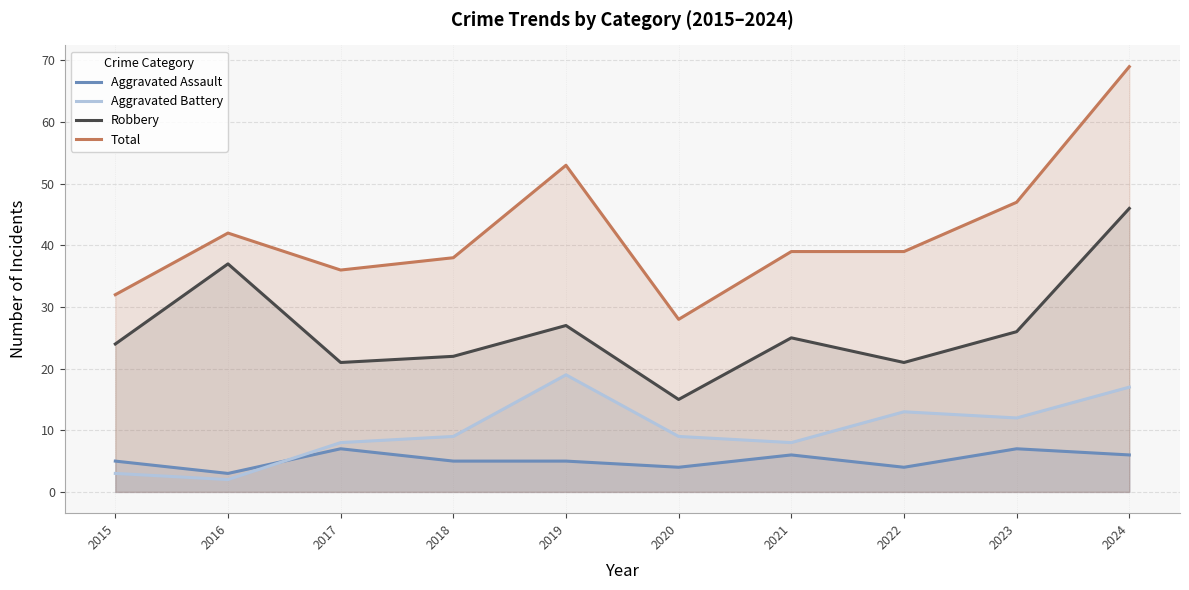

At 2021, list the series in order from smallest to largest.

Aggravated Assault, Aggravated Battery, Robbery, Total